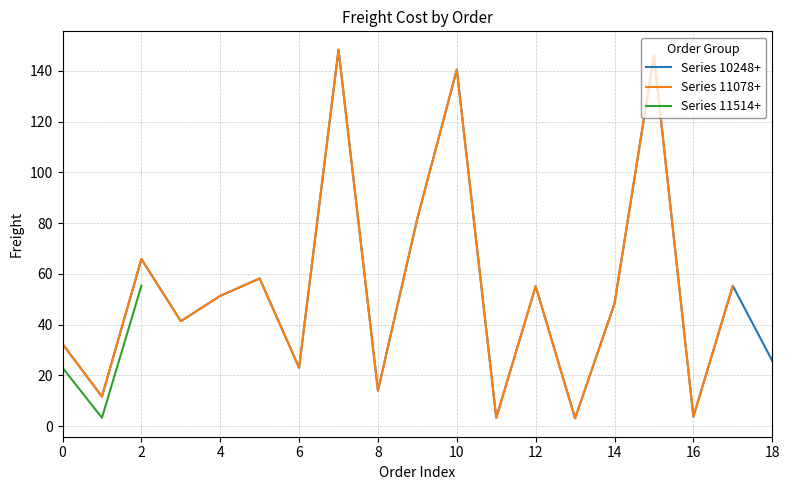

What is the value of the 4th point from the left?

41.3